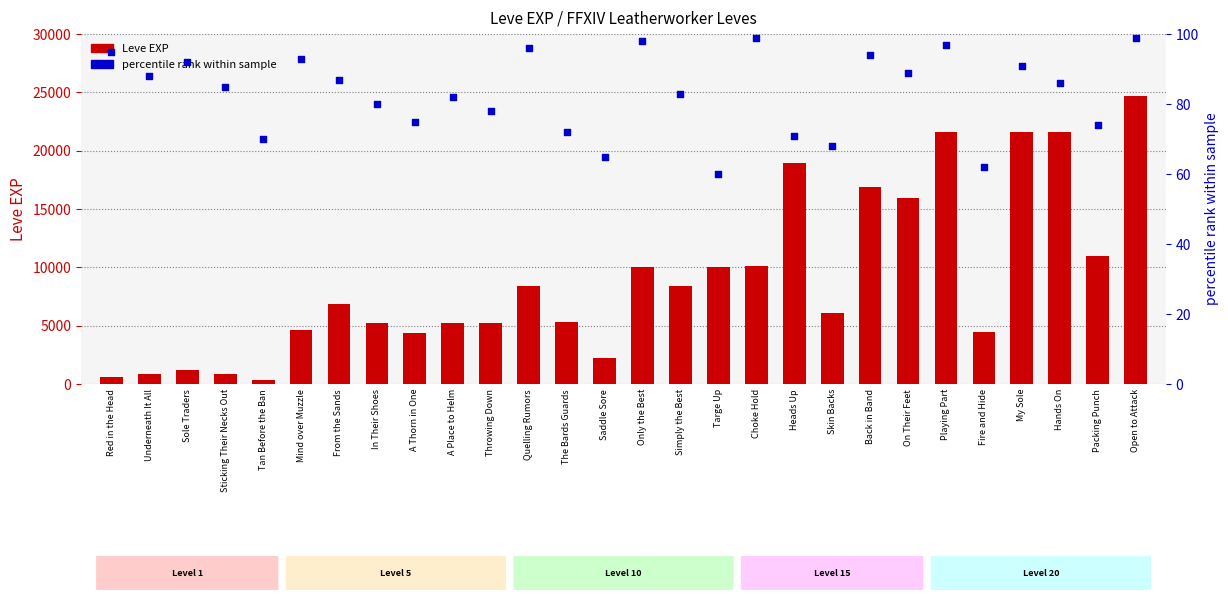

Which series has the largest Y range (max minus min)?

Leve EXP